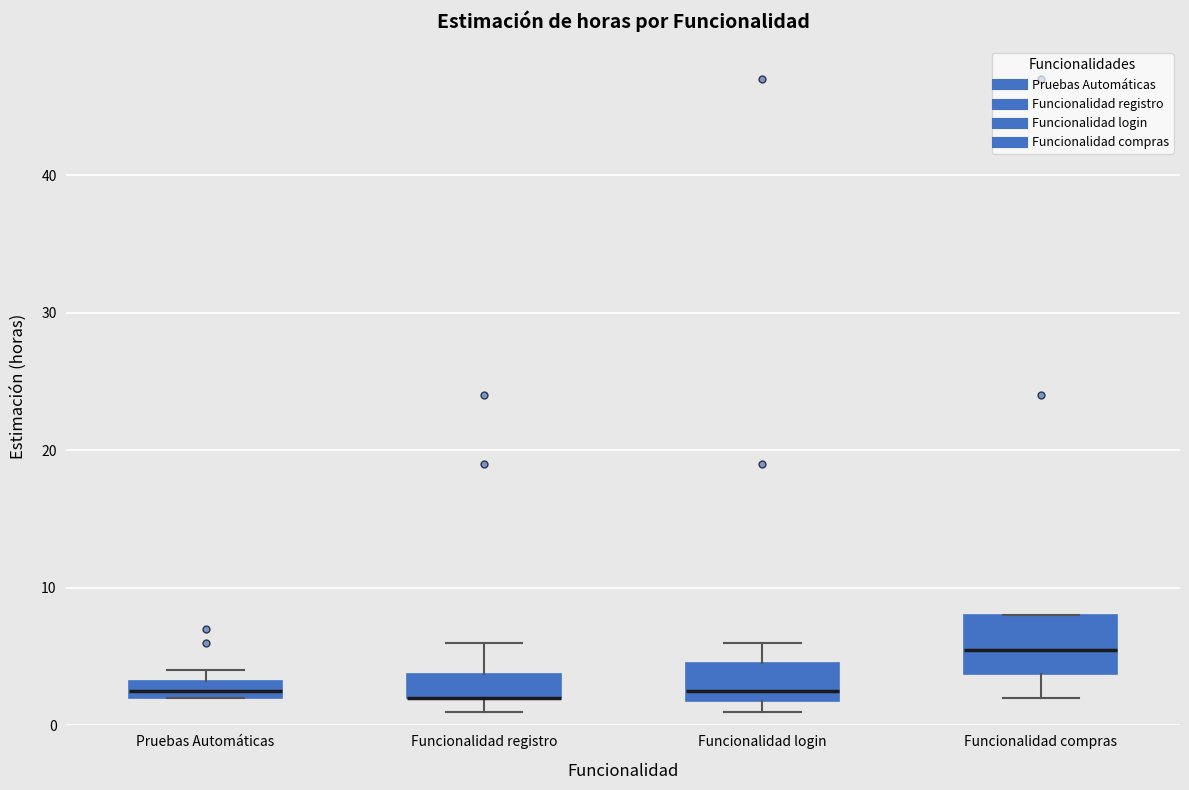

Where does the upper whisker of the box for Funcionalidad registro end on the y-axis? The values are not printed on the chart, so give them approximately, as read against the axis.

6